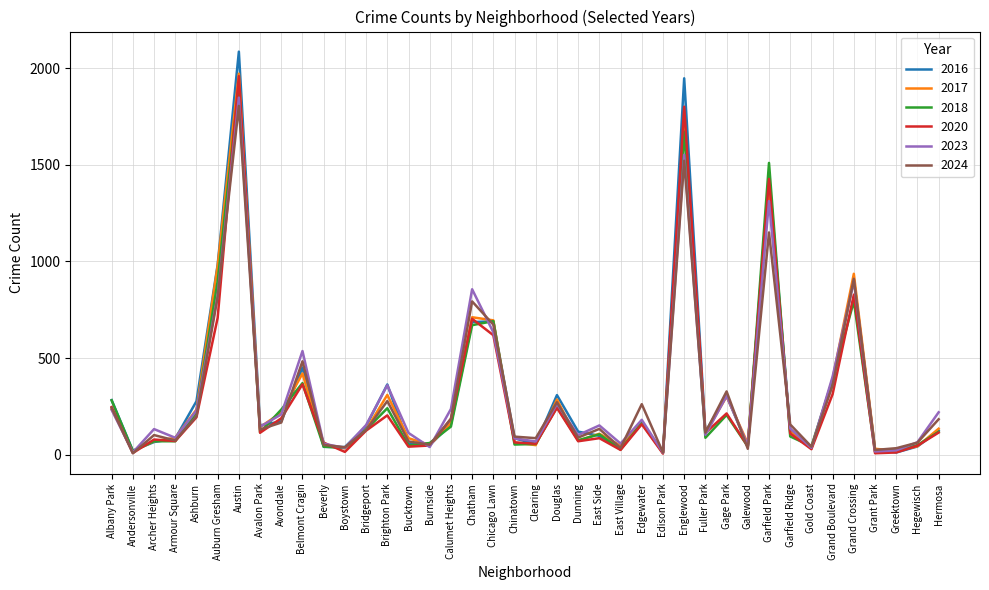

How many lines are shown in the chart?

6